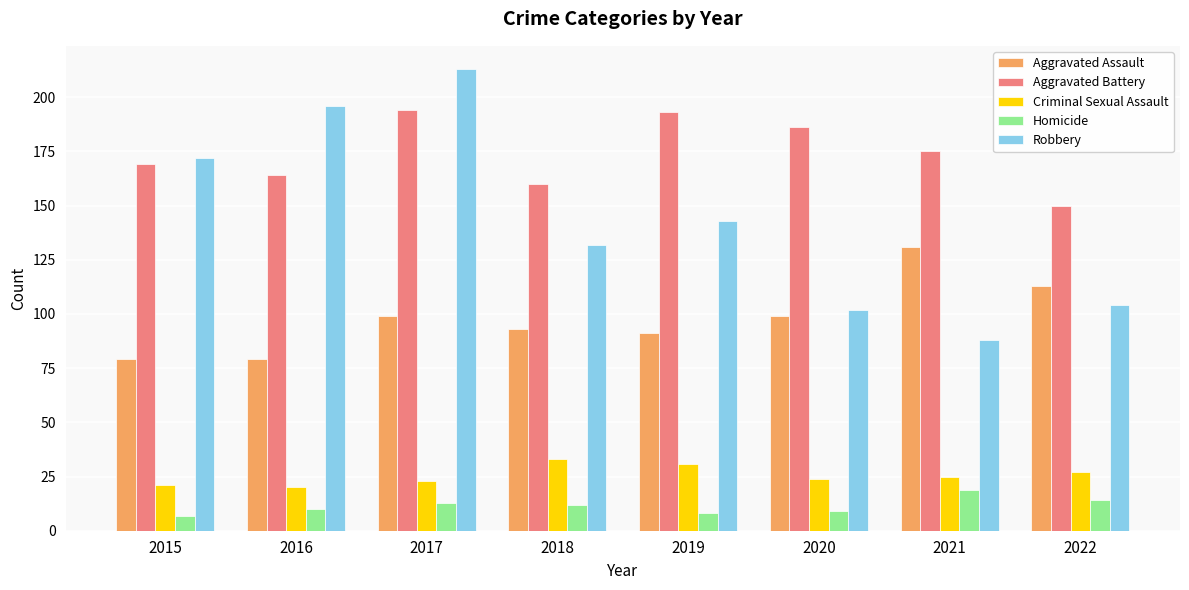

What is the approximate value of Aggravated Assault at 2018, to the nearest 10?

90